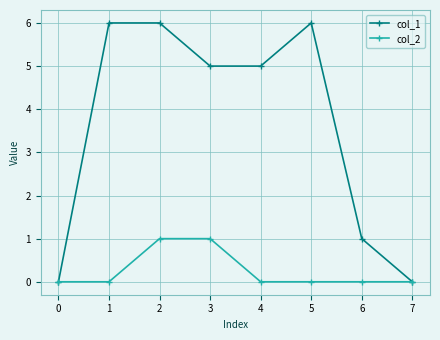

The col_1 series shows 6 at 1. True or false?

True